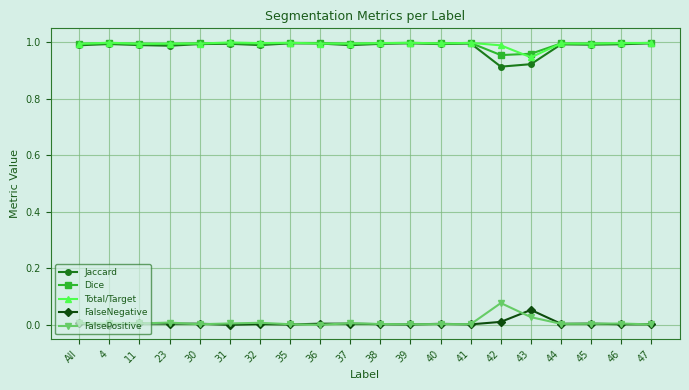

What are all the series names shown in the legend?

Jaccard, Dice, Total/Target, FalseNegative, FalsePositive